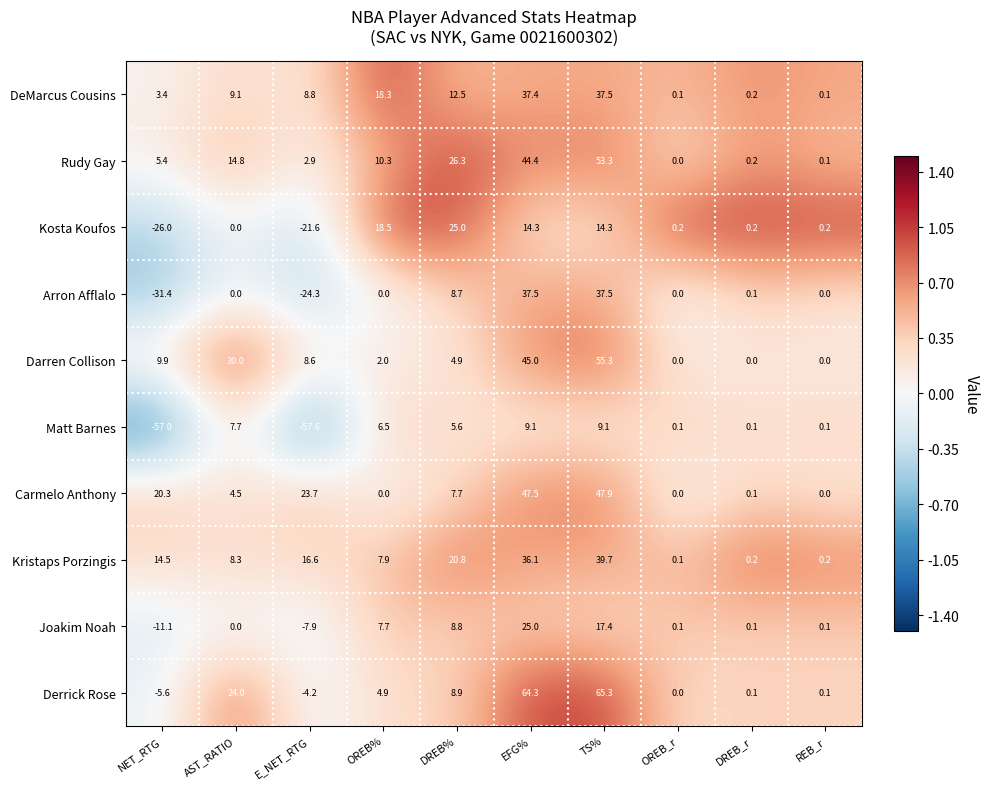

At which label does Carmelo Anthony first exceed 7?

NET_RTG